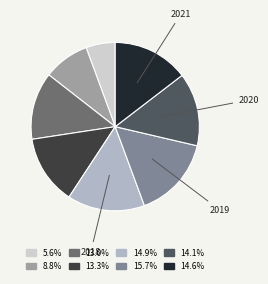

Is there any slice that represents more than half of the pie?

No